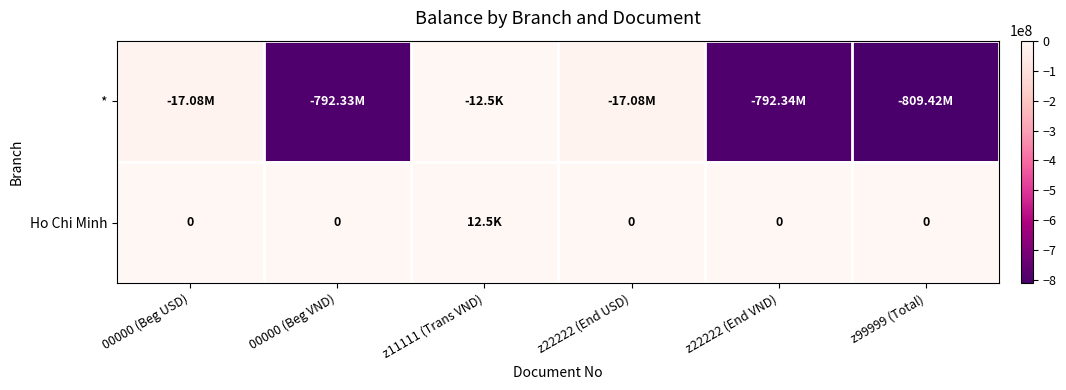

List the labels in order of Ho Chi Minh value, largest first.

z11111 (Trans VND), 00000 (Beg USD), 00000 (Beg VND), z22222 (End USD), z22222 (End VND), z99999 (Total)